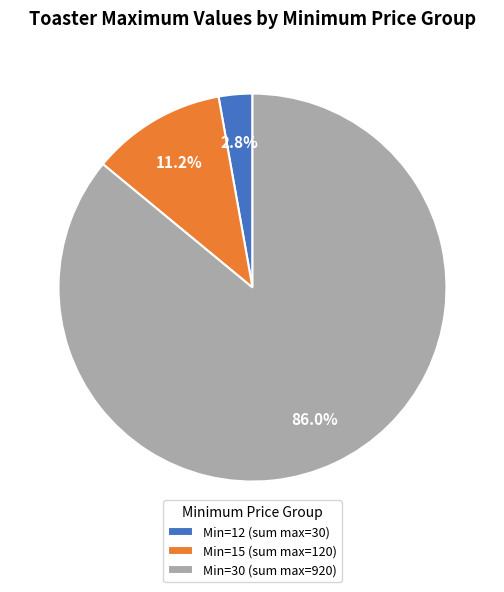

What percentage do Min=15 (sum max=120) and Min=30 (sum max=920) together represent?

97.2%